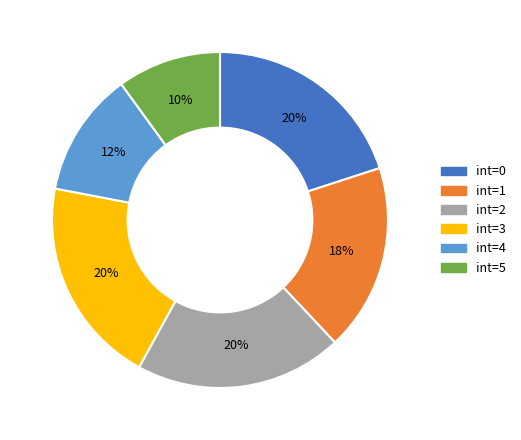

Which slice is the smallest?

int=5